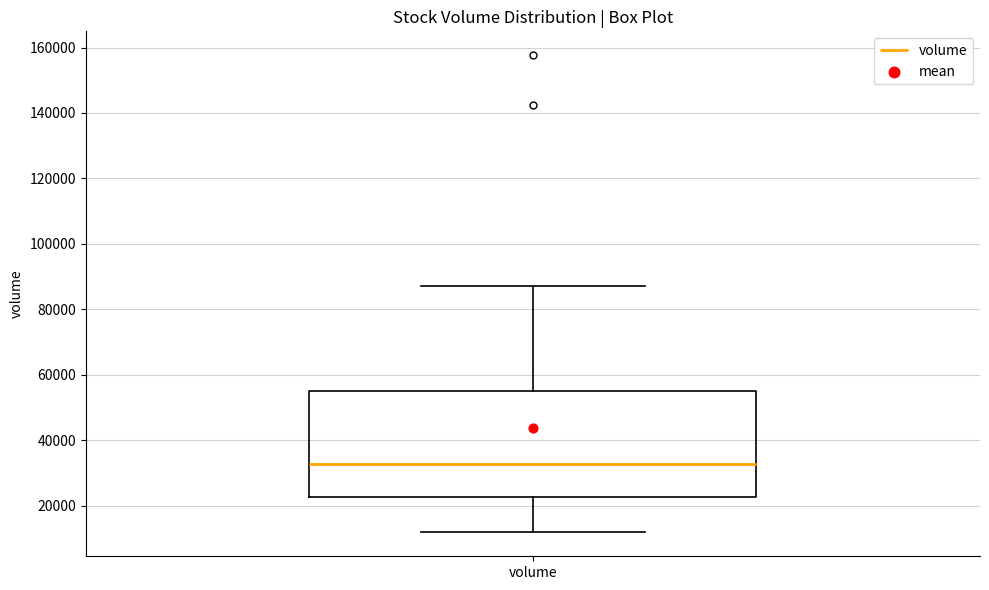

Transcribe this box plot: give where the median line is, the range the box spans, and where the two whiskers end, as read against the y-axis. The values are not printed on the chart, so give them approximately, as read against the axis.

median 32000, box 22000 to 56000, whiskers 12000 to 88000